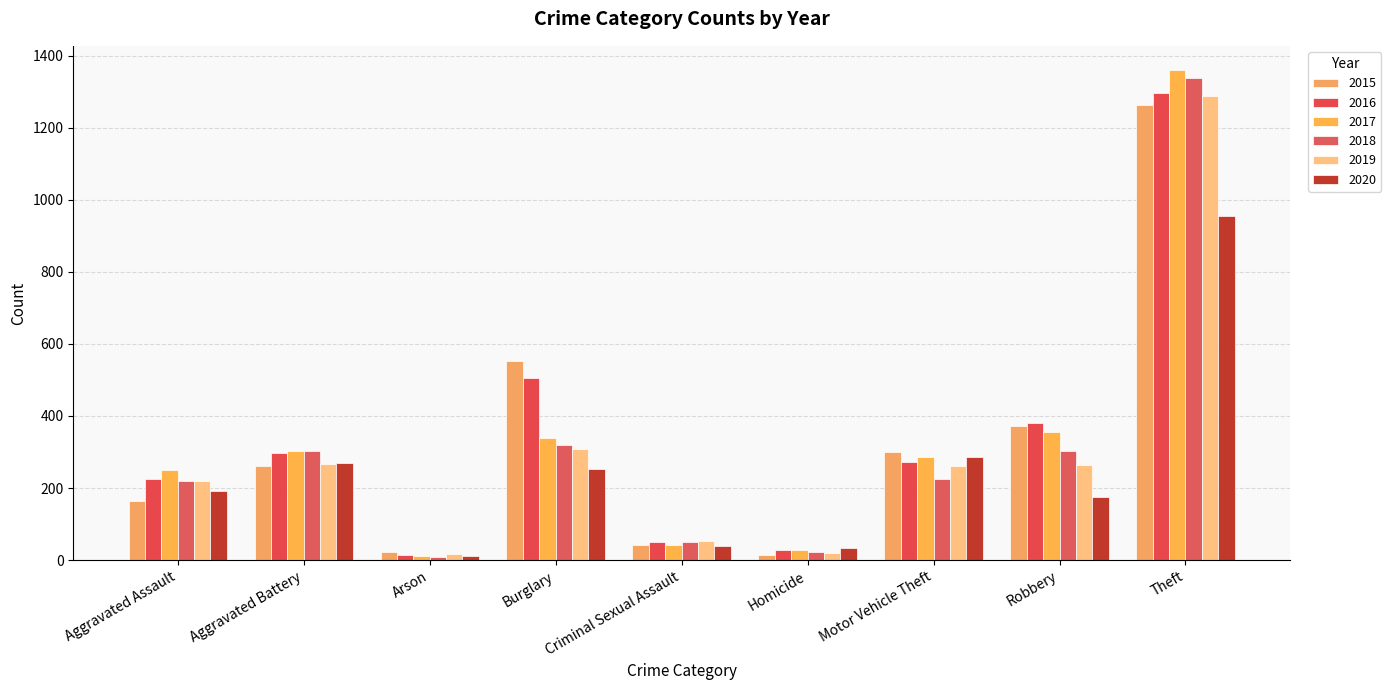

What are all the series names shown in the legend?

2015, 2016, 2017, 2018, 2019, 2020